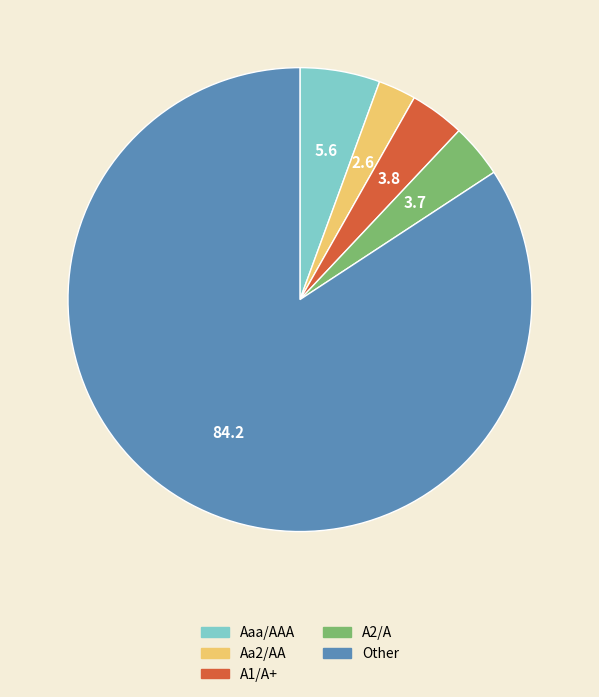

How many segments does this pie chart have?

5